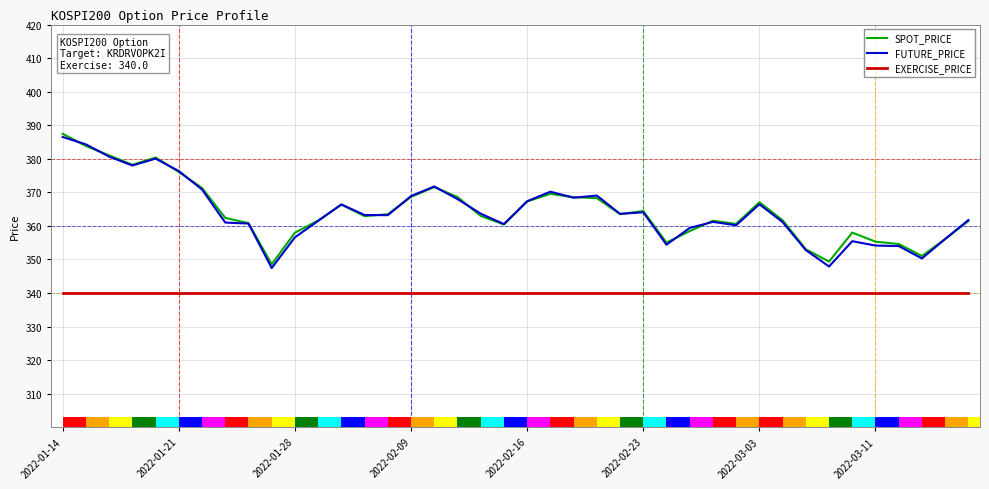

What is the difference between the maximum and minimum values in the SPOT_PRICE series?

38.9